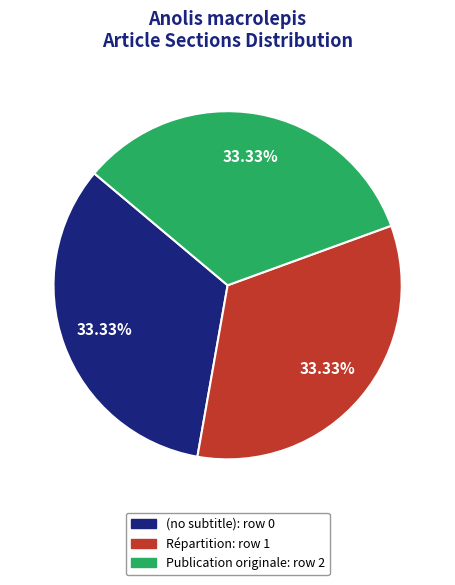

To the nearest percent, what is the difference between the Publication originale and Répartition slice percentages?

0%